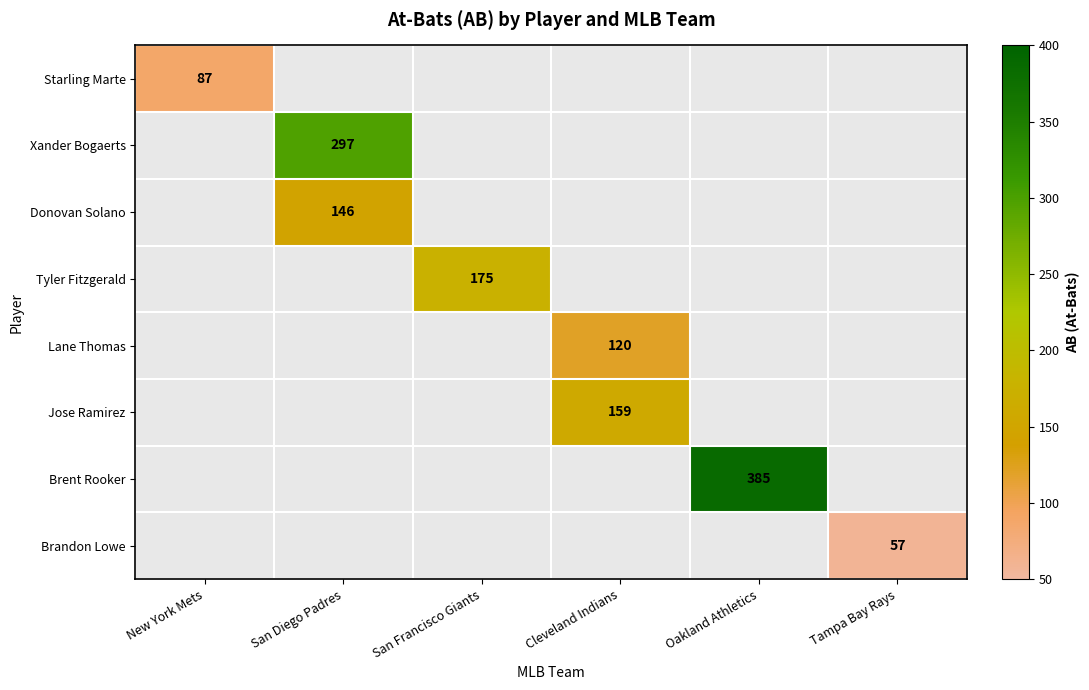

Is it true that Brent Rooker equals 511 at Oakland Athletics?

False